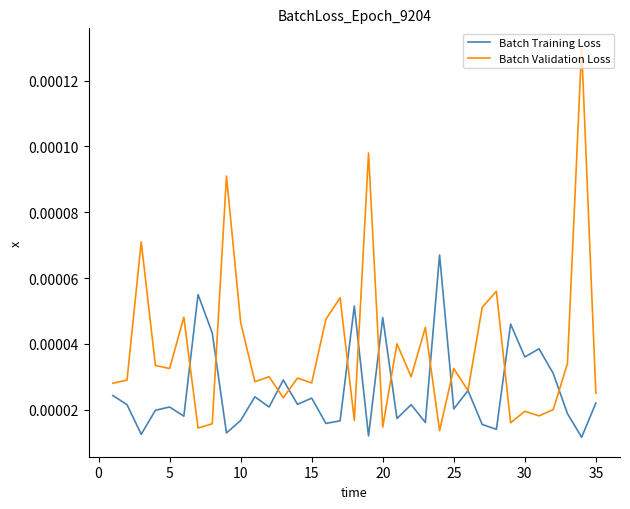

List the series in order of their peak value, highest first.

Batch Validation Loss, Batch Training Loss